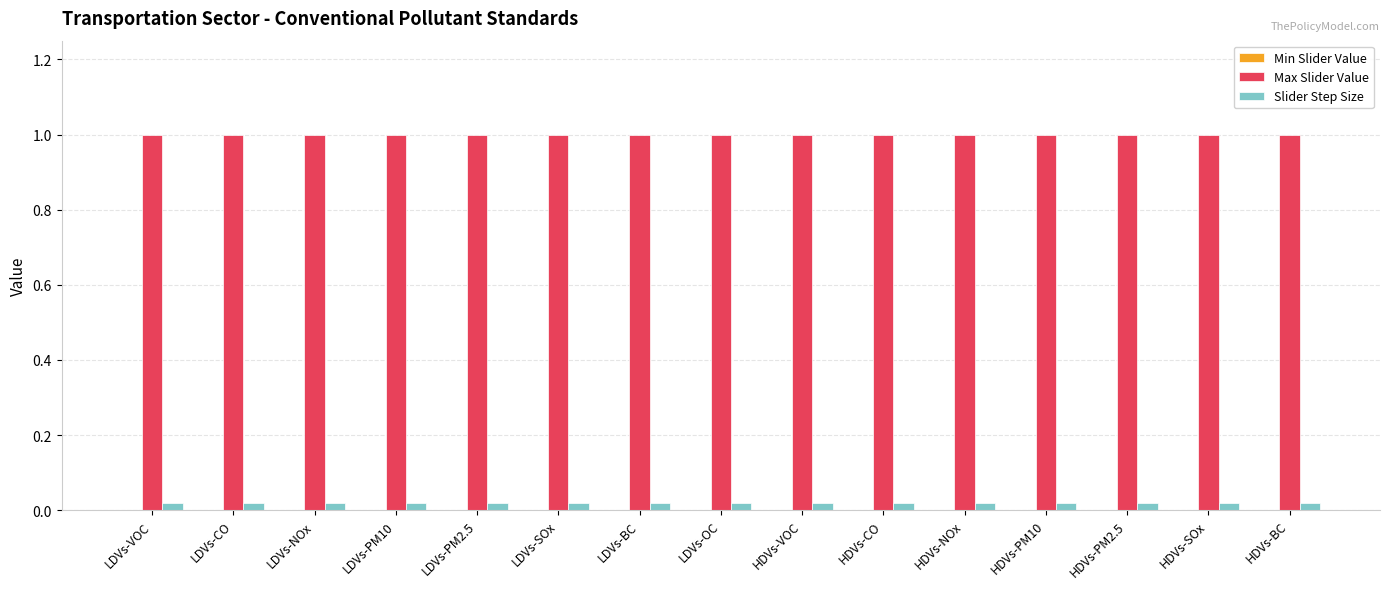

Which series has the largest total across all categories?

Max Slider Value